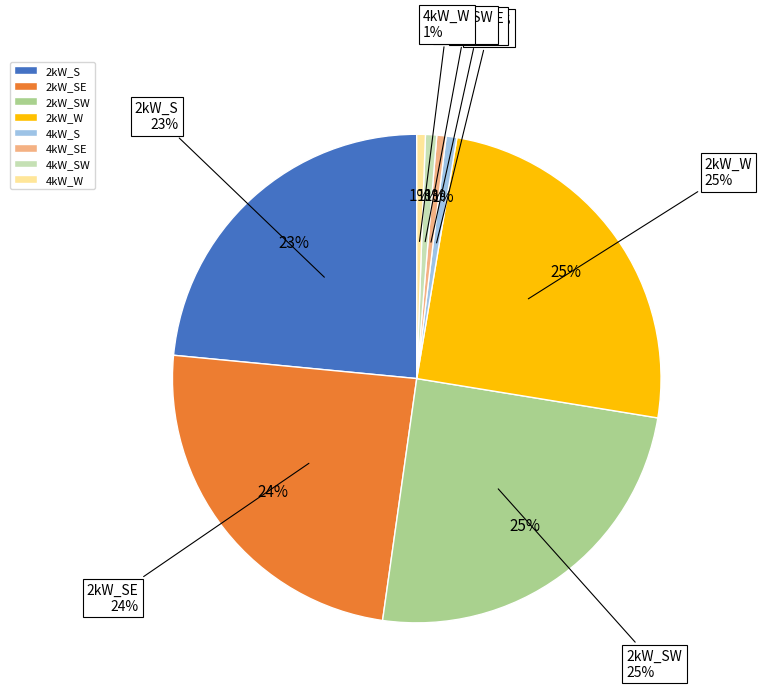

Does any single category account for the majority?

No